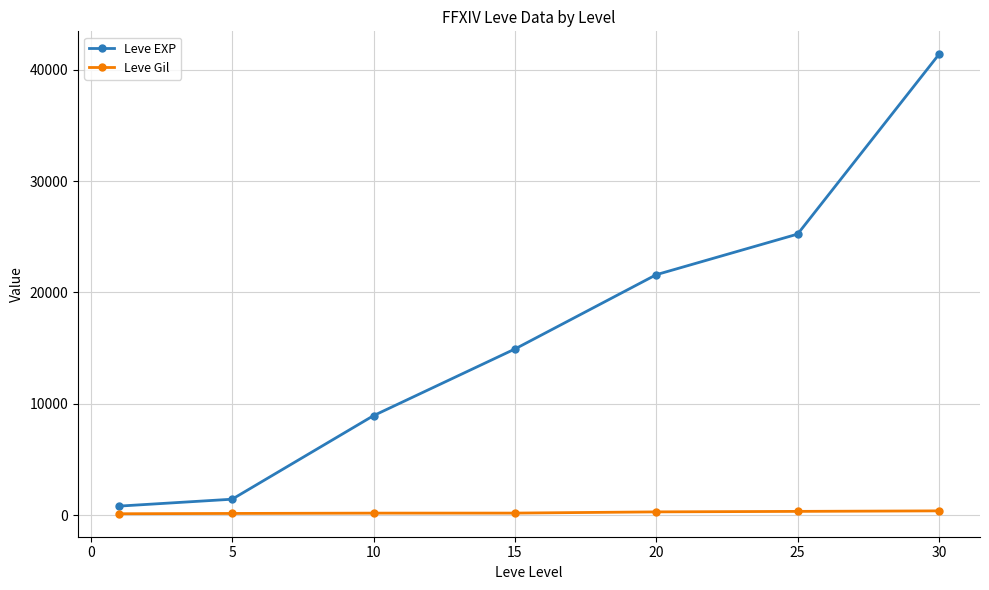

What is the average value of the Leve Gil series?

225